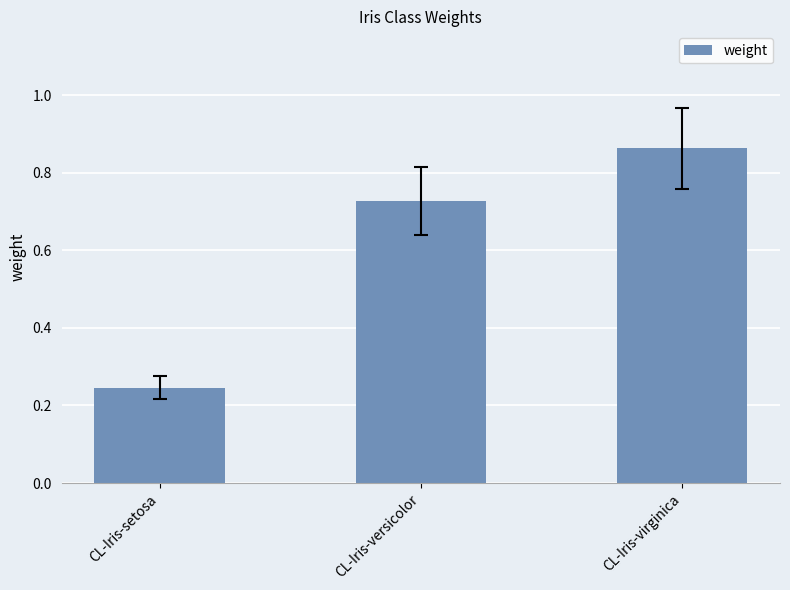

What is the change in value from CL-Iris-versicolor to CL-Iris-virginica?

+0.1